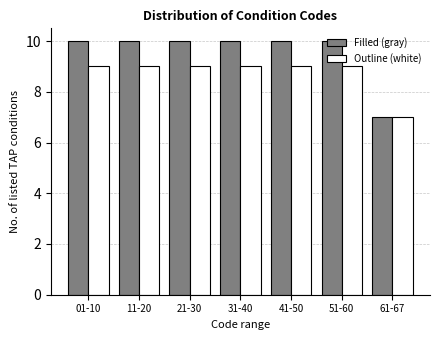

Rank the series by their average value, from lowest to highest.

Outline (white), Filled (gray)